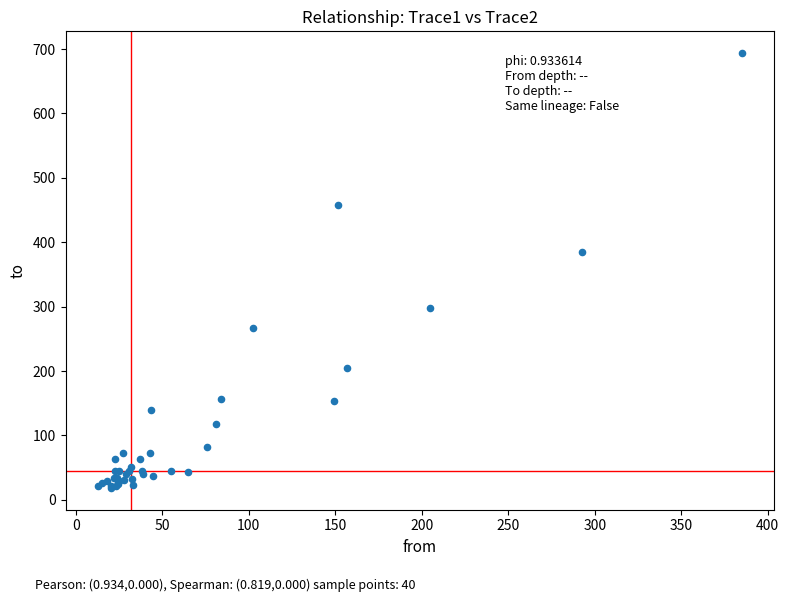

What Y value in the scatter plot is closest to 356?

384.9